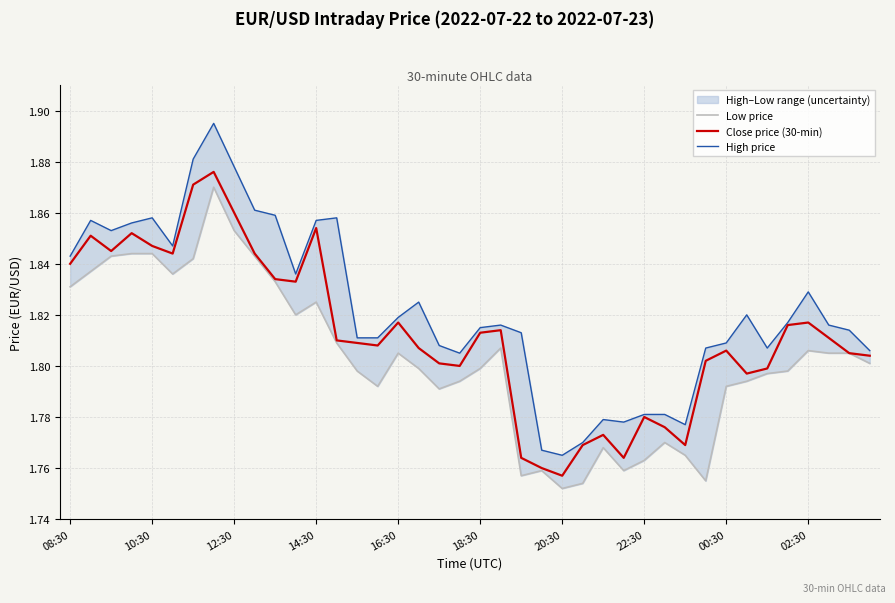

What is the sum of all Low price values?

72.1